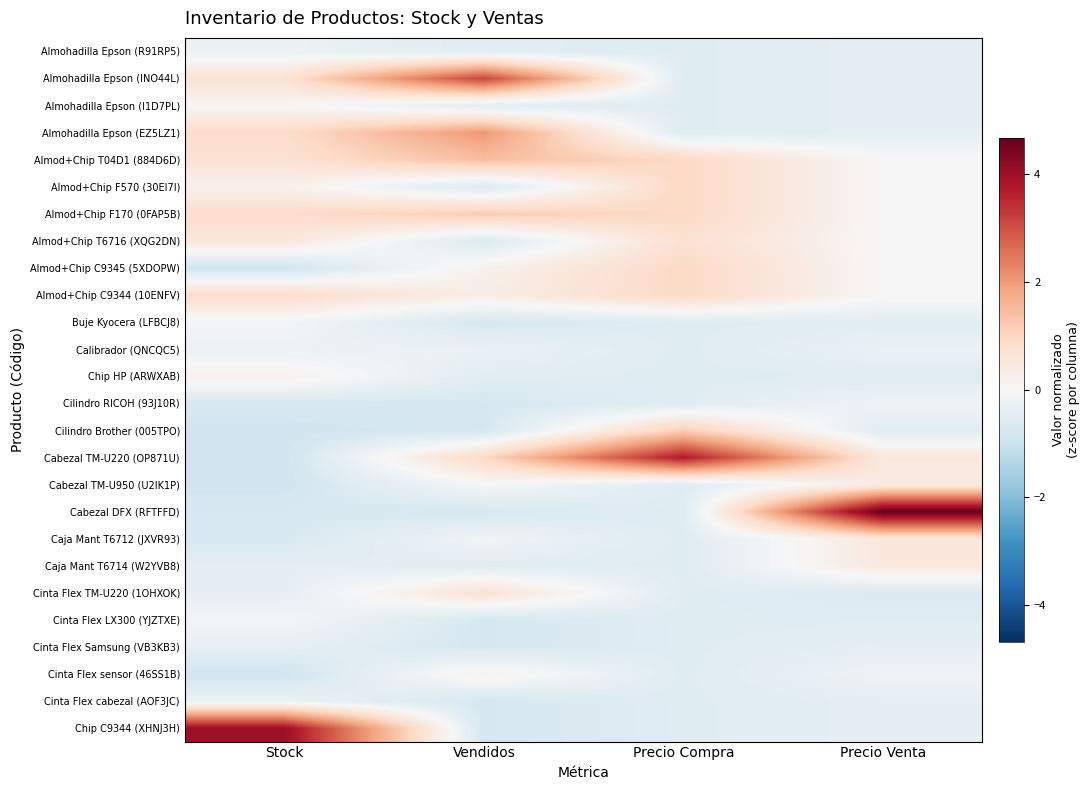

Reading left to right, list all the values displayed in this chart.

Almohadilla Epson (R91RP5): Stock=-0.3	Vendidos=-0.5	Precio Compra=-0.6	Precio Venta=-0.4
Almohadilla Epson (INO44L): Stock=0.7	Vendidos=3.1	Precio Compra=-0.6	Precio Venta=-0.4
Almohadilla Epson (I1D7PL): Stock=0.1	Vendidos=-0.5	Precio Compra=-0.6	Precio Venta=-0.4
Almohadilla Epson (EZ5LZ1): Stock=0.8	Vendidos=2.0	Precio Compra=-0.6	Precio Venta=-0.4
Almod+Chip T04D1 (884D6D): Stock=0.7	Vendidos=1.4	Precio Compra=0.9	Precio Venta=0.0
Almod+Chip F570 (30EI7I): Stock=0.2	Vendidos=-0.7	Precio Compra=0.9	Precio Venta=0.0
Almod+Chip F170 (0FAP5B): Stock=0.8	Vendidos=1.2	Precio Compra=0.9	Precio Venta=0.0
Almod+Chip T6716 (XQG2DN): Stock=0.5	Vendidos=-0.7	Precio Compra=0.7	Precio Venta=0.0
Almod+Chip C9345 (5XDOPW): Stock=-0.9	Vendidos=0.2	Precio Compra=0.9	Precio Venta=0.0
Almod+Chip C9344 (10ENFV): Stock=0.8	Vendidos=0.3	Precio Compra=0.9	Precio Venta=0.0
Buje Kyocera (LFBCJ8): Stock=-0.1	Vendidos=-0.8	Precio Compra=-0.6	Precio Venta=-0.5
Calibrador (QNCQC5): Stock=-0.3	Vendidos=-0.3	Precio Compra=-0.6	Precio Venta=-0.3
Chip HP (ARWXAB): Stock=0.2	Vendidos=-0.5	Precio Compra=-0.6	Precio Venta=-0.6
Cilindro RICOH (93J10R): Stock=-0.7	Vendidos=-0.8	Precio Compra=-0.6	Precio Venta=-0.2
Cilindro Brother (005TPO): Stock=-0.9	Vendidos=-0.8	Precio Compra=1.2	Precio Venta=-0.5
Cabezal TM-U220 (OP871U): Stock=-0.9	Vendidos=0.9	Precio Compra=3.7	Precio Venta=0.5
Cabezal TM-U950 (U2IK1P): Stock=-0.9	Vendidos=-0.0	Precio Compra=-0.6	Precio Venta=0.4
Cabezal DFX (RFTFFD): Stock=-0.7	Vendidos=-0.8	Precio Compra=-0.6	Precio Venta=4.7
Caja Mant T6712 (JXVR93): Stock=-0.7	Vendidos=-0.2	Precio Compra=-0.6	Precio Venta=0.5
Caja Mant T6714 (W2YVB8): Stock=-0.4	Vendidos=-0.5	Precio Compra=-0.6	Precio Venta=0.5
Cinta Flex TM-U220 (1OHXOK): Stock=-0.4	Vendidos=0.7	Precio Compra=-0.6	Precio Venta=-0.7
Cinta Flex LX300 (YJZTXE): Stock=-0.1	Vendidos=-0.8	Precio Compra=-0.6	Precio Venta=-0.6
Cinta Flex Samsung (VB3KB3): Stock=-0.4	Vendidos=-0.8	Precio Compra=-0.6	Precio Venta=-0.4
Cinta Flex sensor (46SS1B): Stock=-0.9	Vendidos=0.2	Precio Compra=-0.6	Precio Venta=-0.2
Cinta Flex cabezal (AOF3JC): Stock=-0.3	Vendidos=-0.8	Precio Compra=-0.6	Precio Venta=-0.4
Chip C9344 (XHNJ3H): Stock=4.0	Vendidos=-0.8	Precio Compra=-0.6	Precio Venta=-0.4